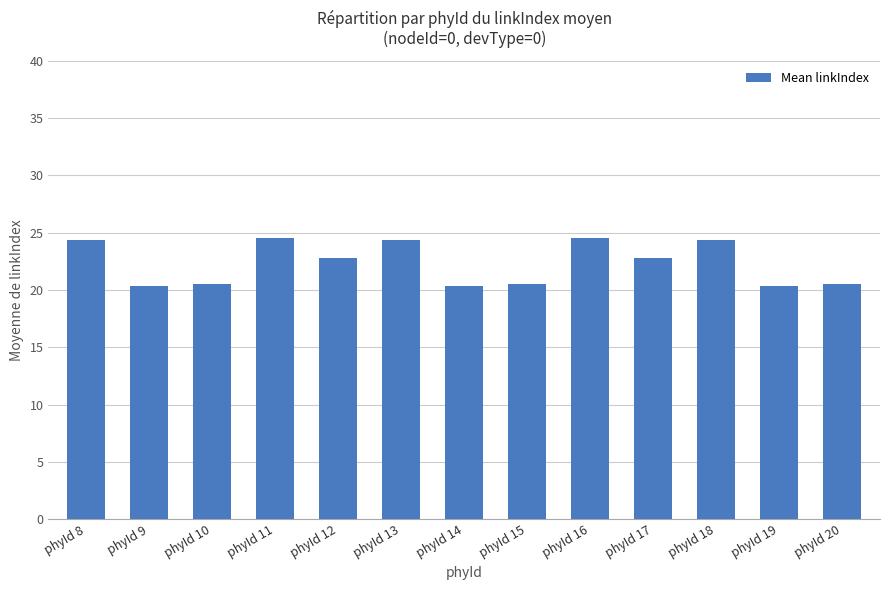

What is the average value?

22.3